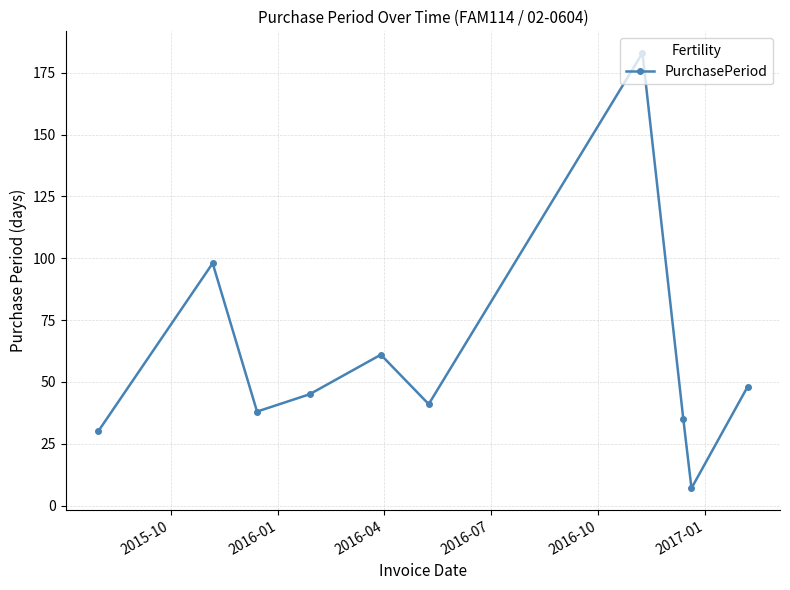

How many lines are shown in the chart?

1